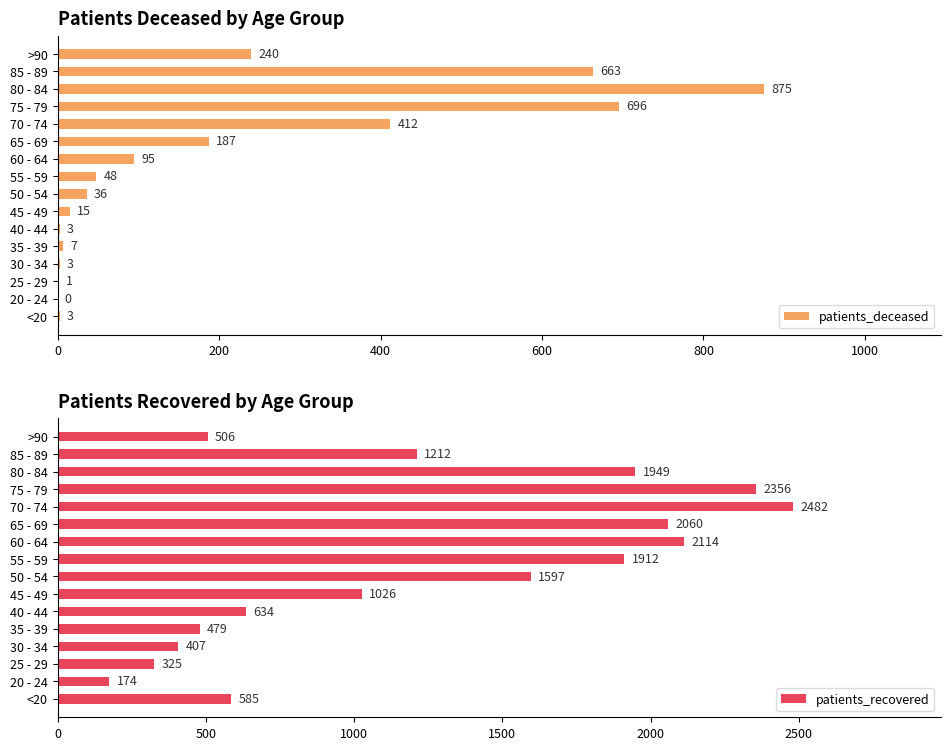

What value does the patients_deceased series have at <20?

3